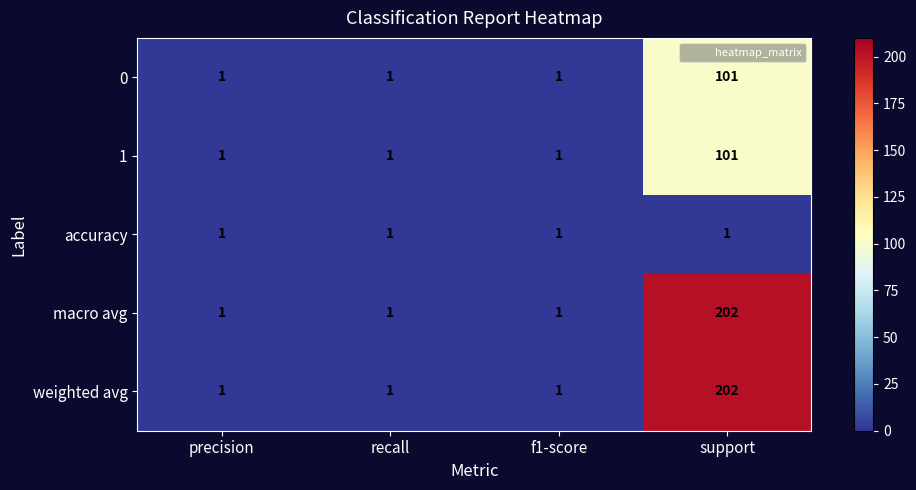

Count the 1 values in the range 1 to 101.

4